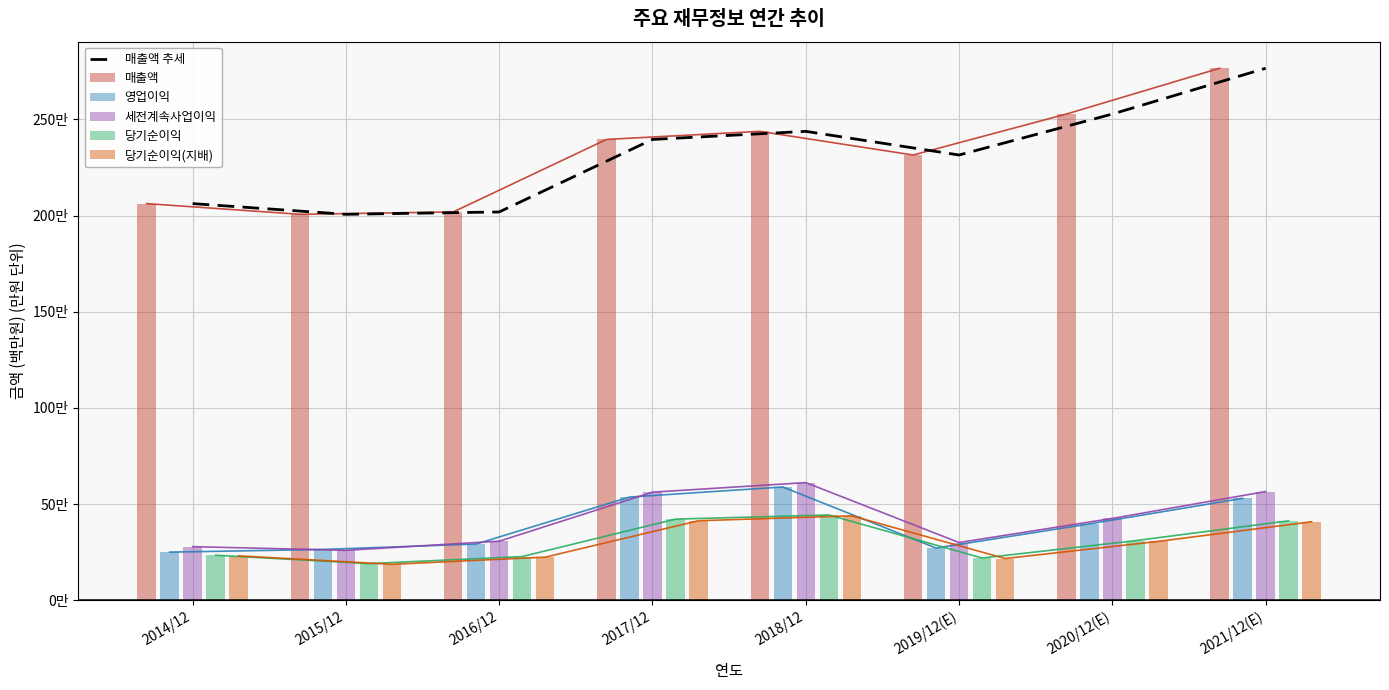

Rank the series at 2019/12(E) from lowest to highest value.

당기순이익(지배), 당기순이익, 영업이익, 세전계속사업이익, 매출액 추세, 매출액